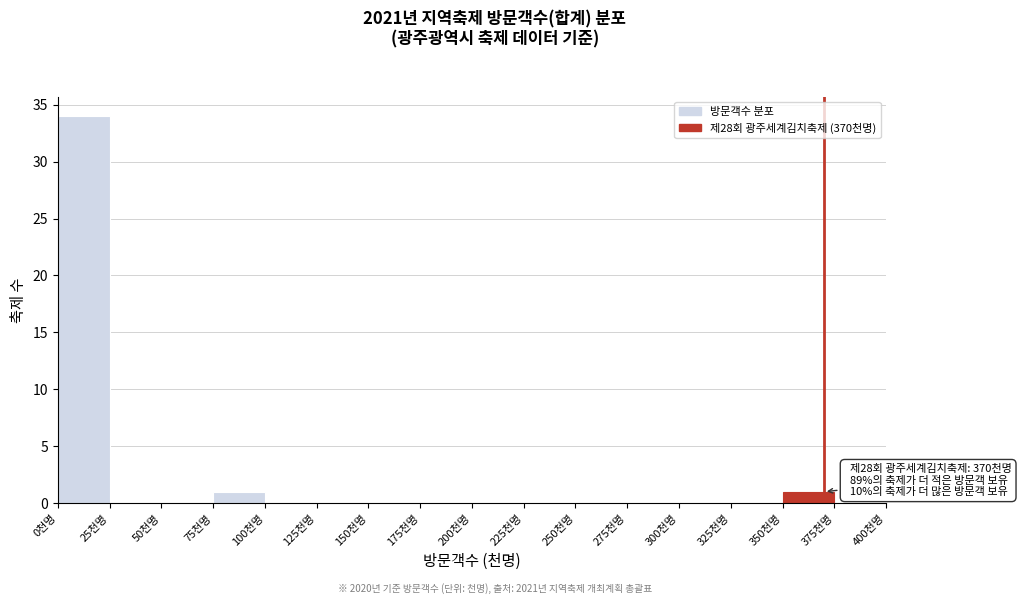

Over which range of the x-axis is the bar tallest?

0 to 25